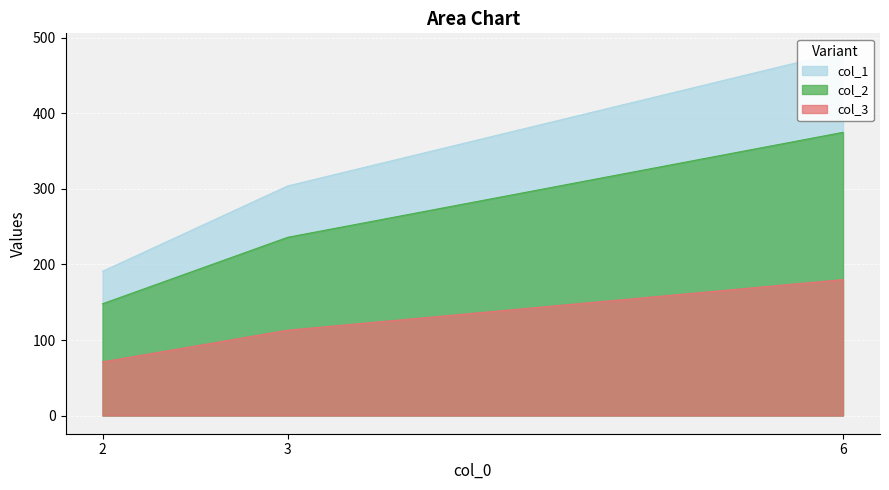

What is the average value of the col_2 series?

253